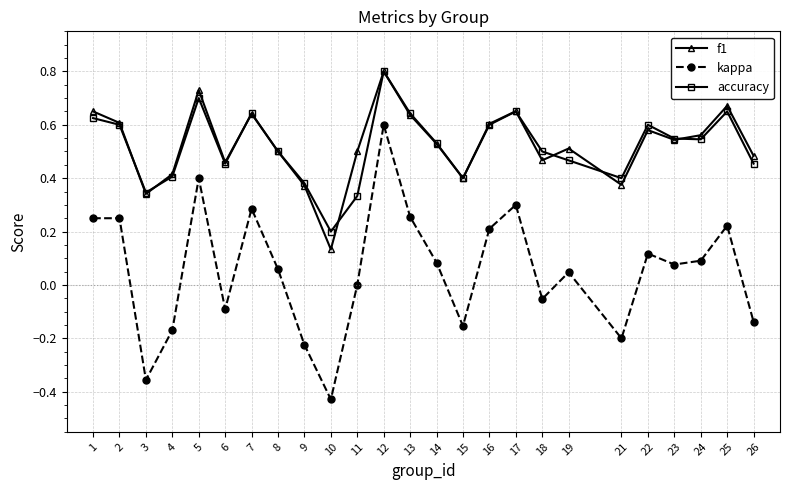

Which series changed the most between 8 and 11?

accuracy